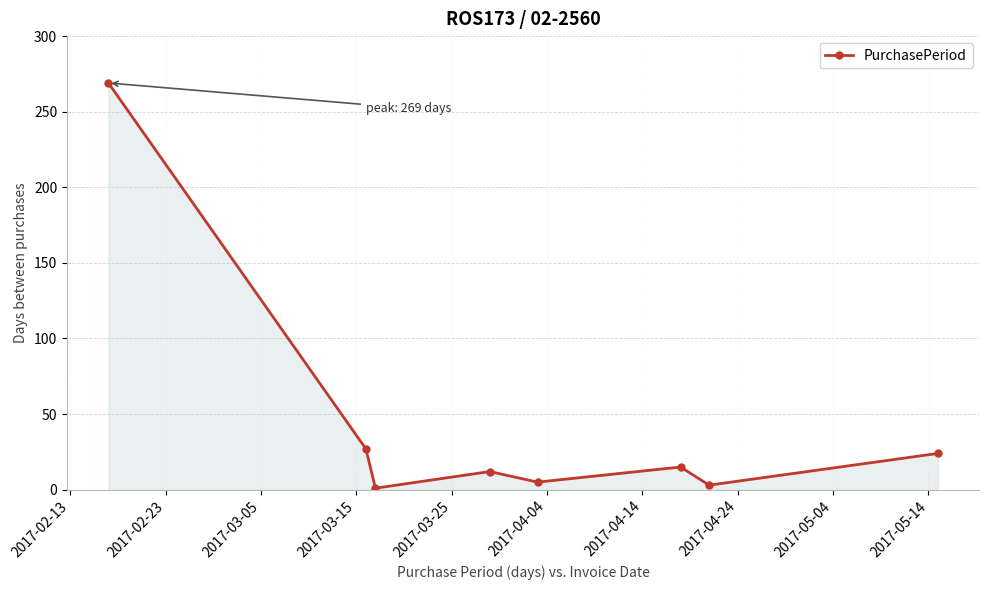

What is the sum of all values?

356